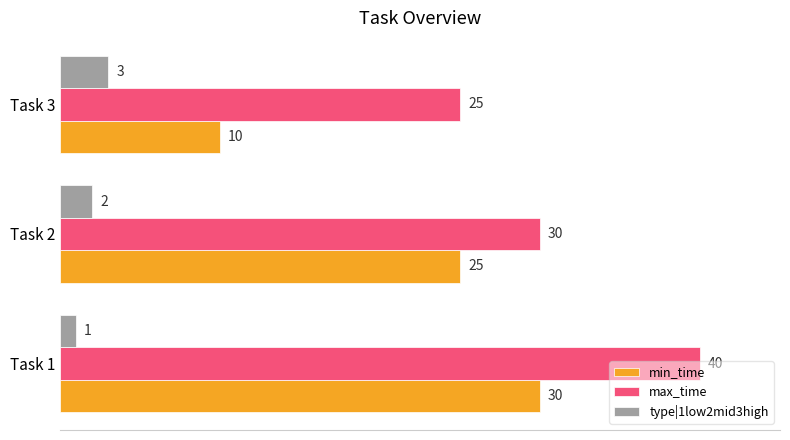

At how many categories does at least one series exceed 17?

3